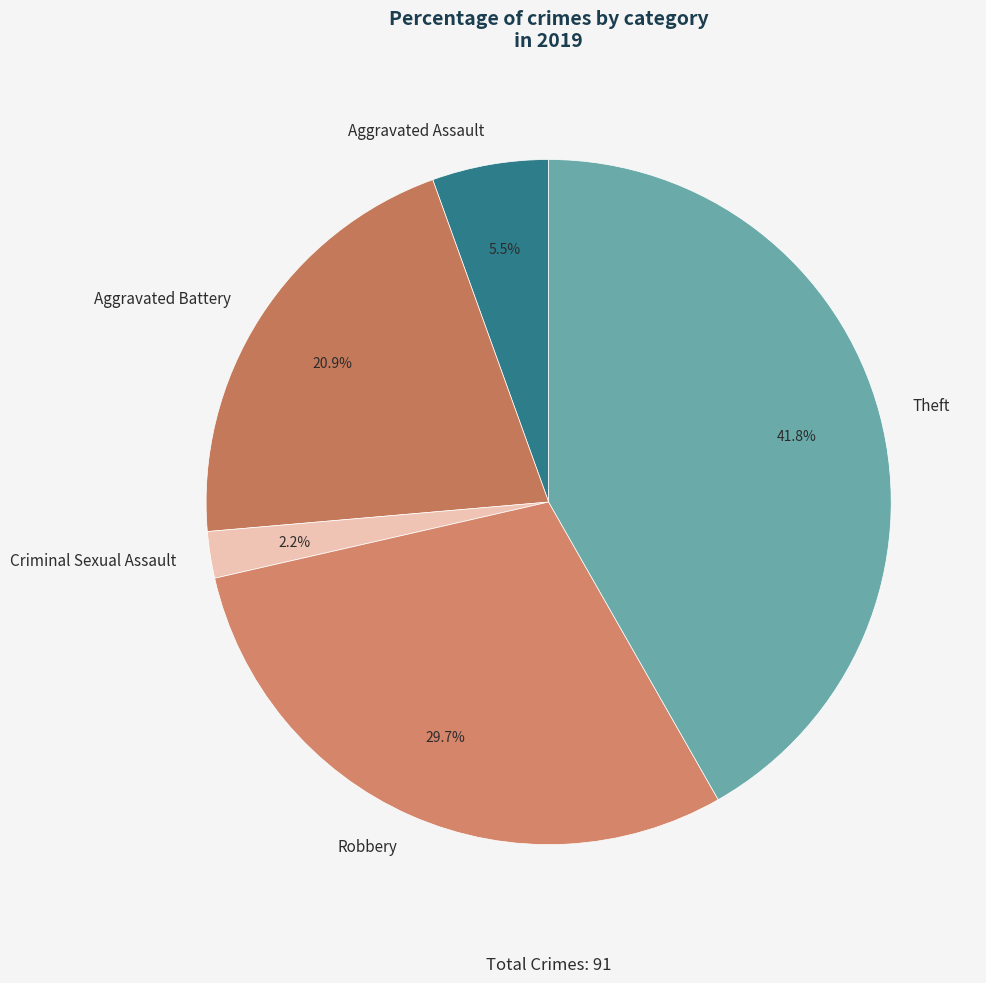

To the nearest percent, what is the difference between the Theft and Aggravated Battery slice percentages?

21%